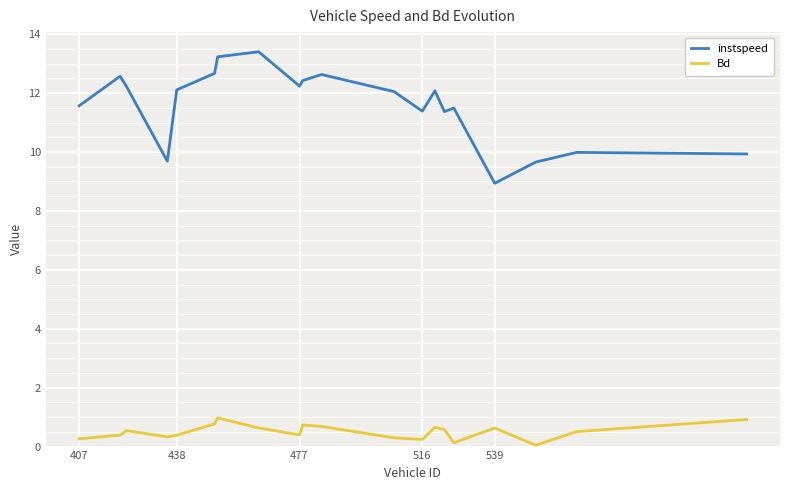

List the series in order of their overall mean, lowest first.

Bd, instspeed